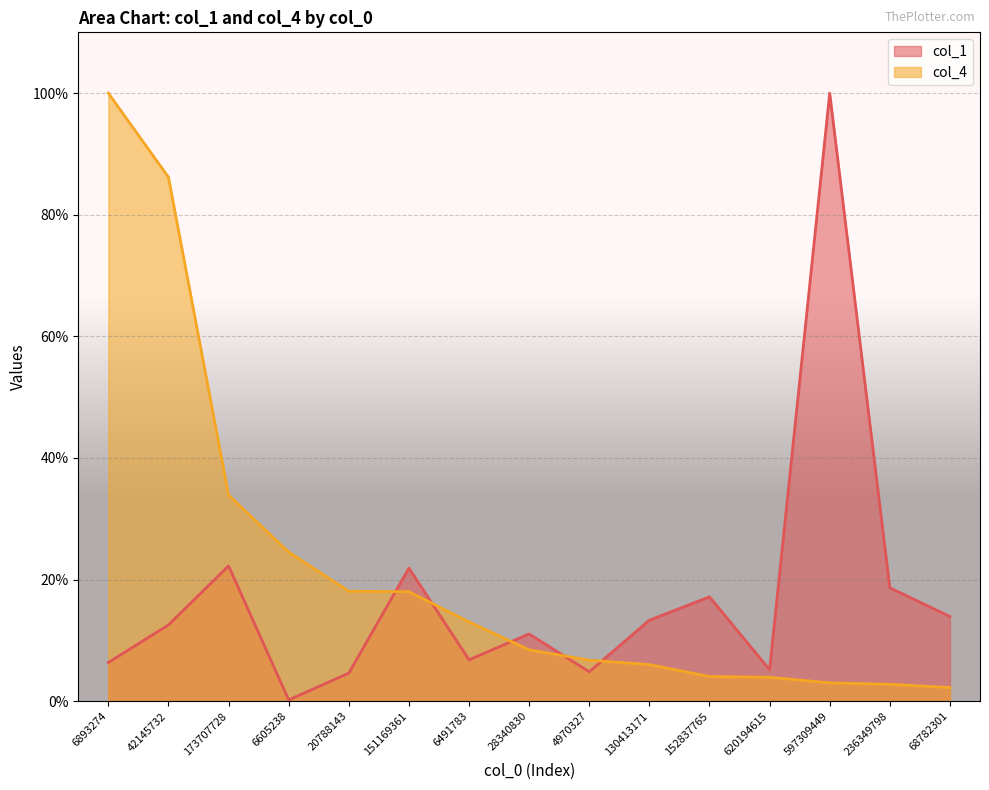

How many series are shown in this chart?

2